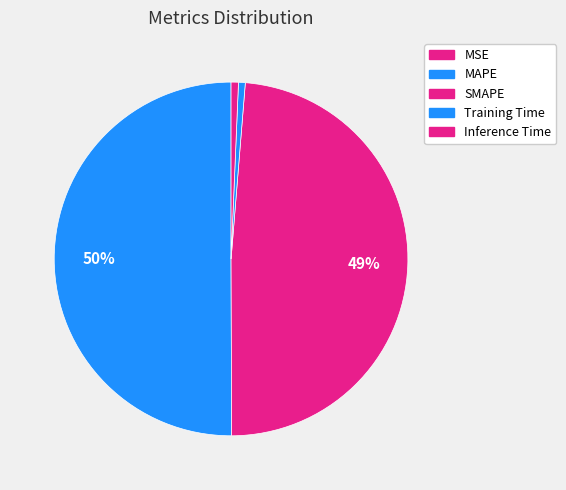

Is MAPE the majority of the pie?

Yes